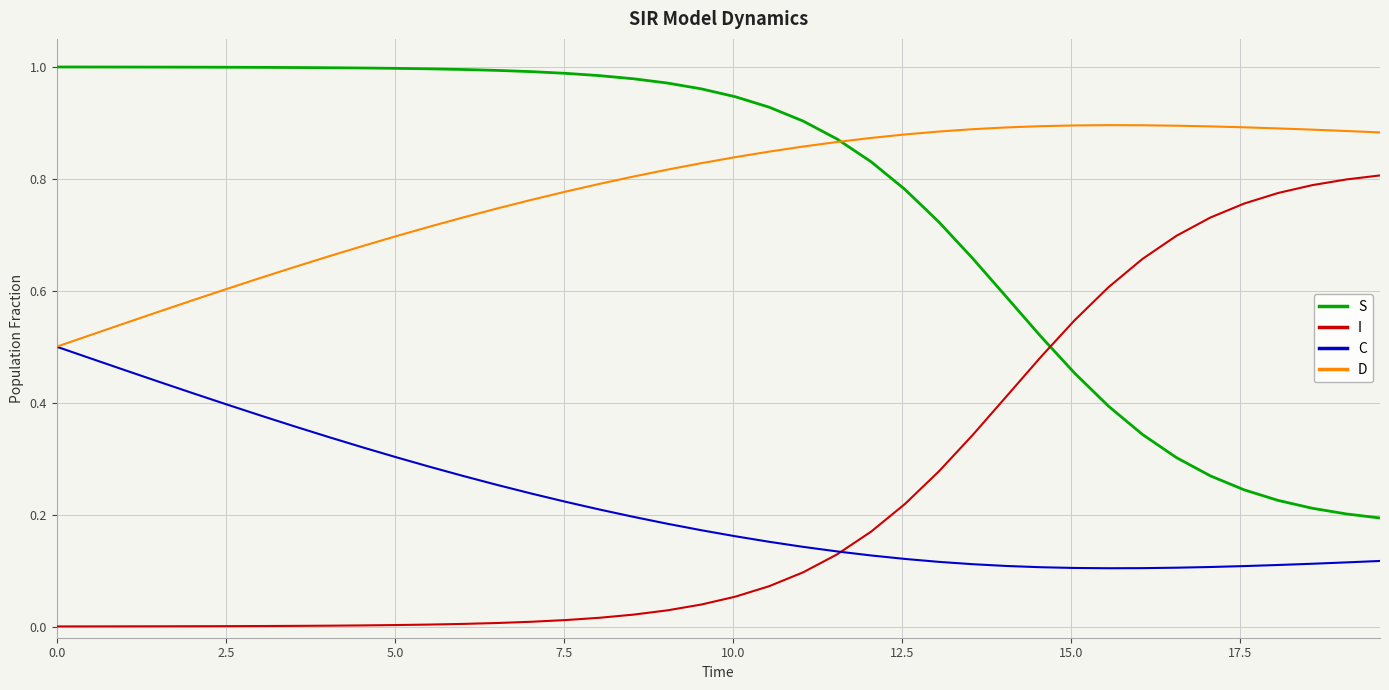

Rank the series by their maximum value, from lowest to highest.

C, I, D, S